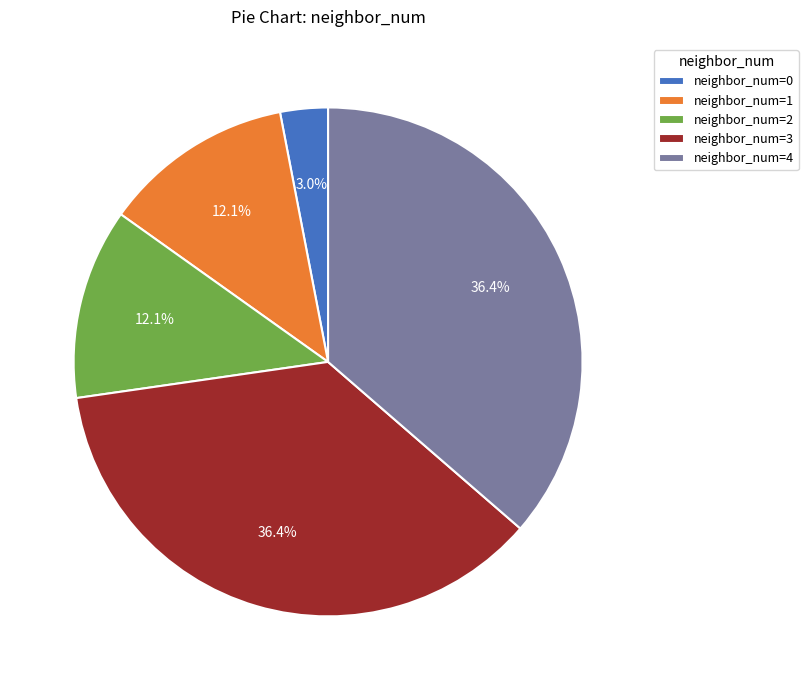

Is the sum of neighbor_num=1 and neighbor_num=0 greater than half?

No